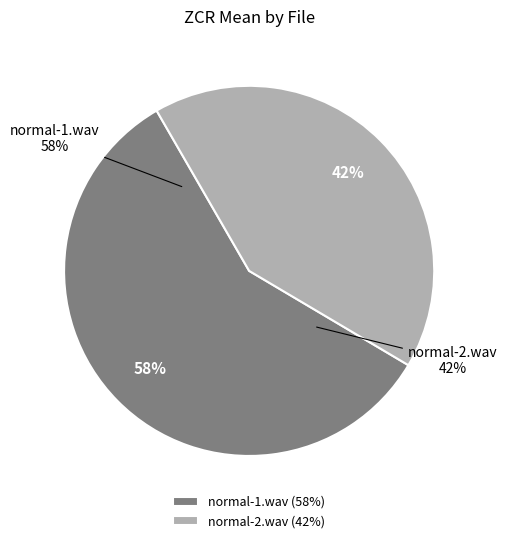

The normal-1.wav slice represents 51% of the pie. True or false?

False